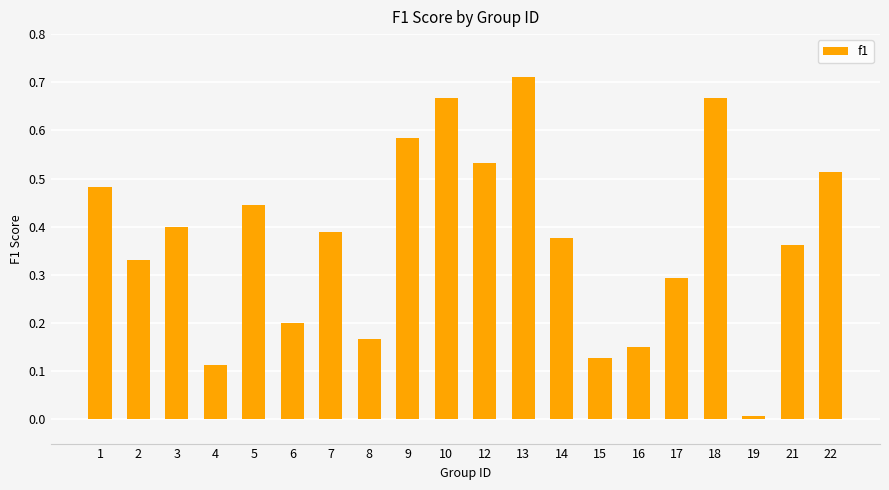

At which category does the chart reach its minimum across all series?

19